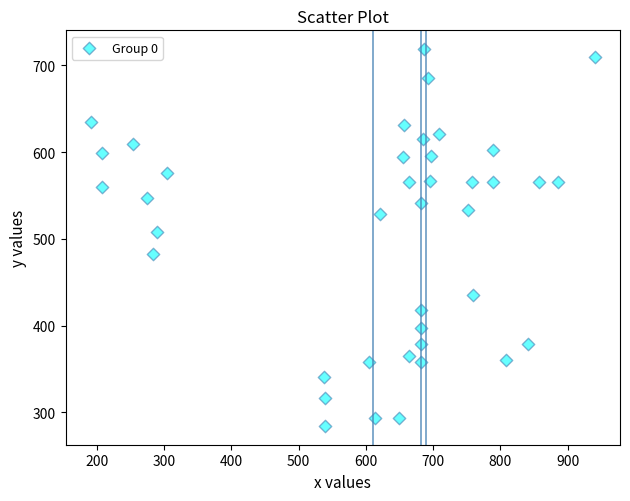

What is the range of X values (max minus min)?

749.2